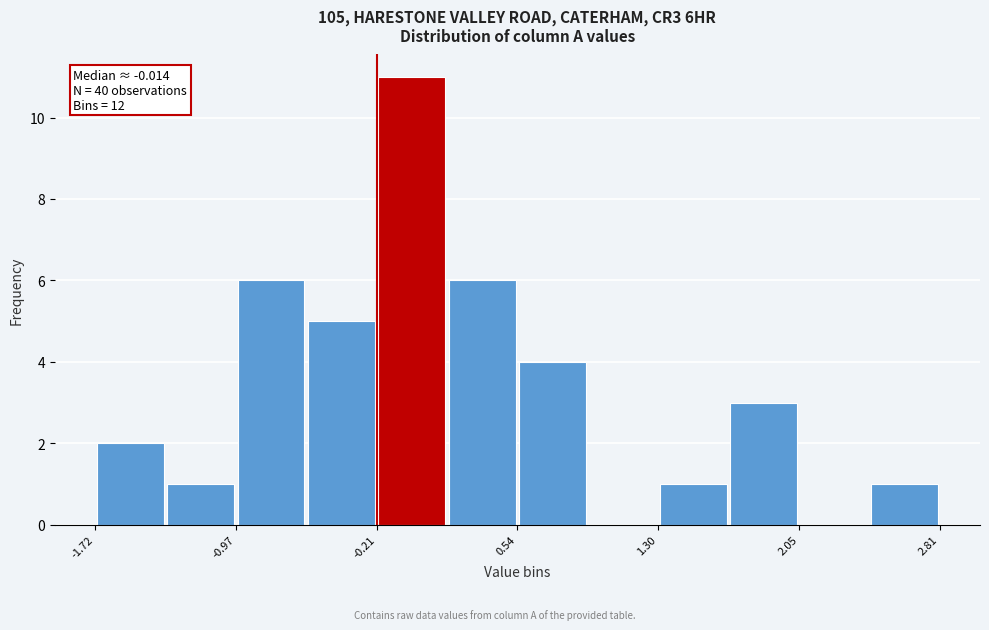

Read against the x-axis, roughly where is the centre of the tallest bar?

0.0